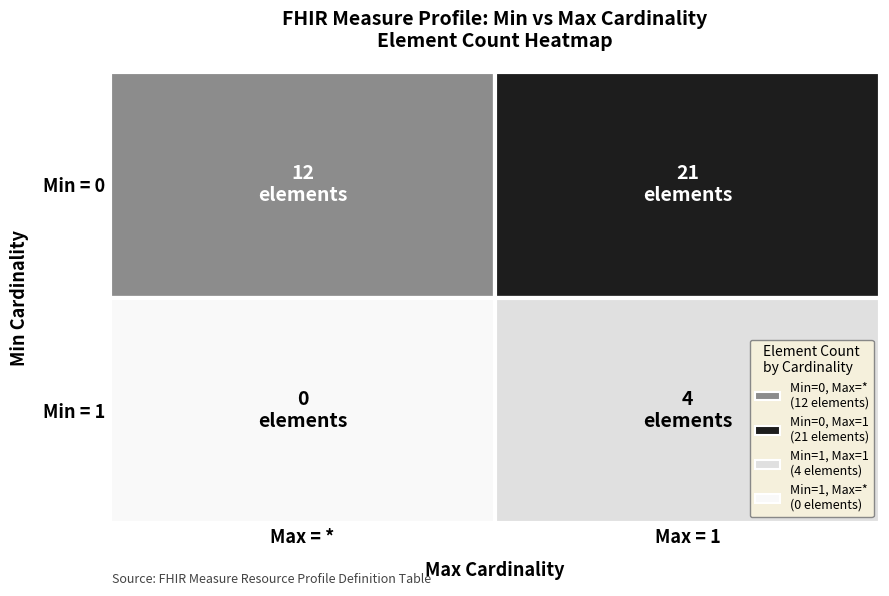

Is it true that 1 equals 1 at 1?

True